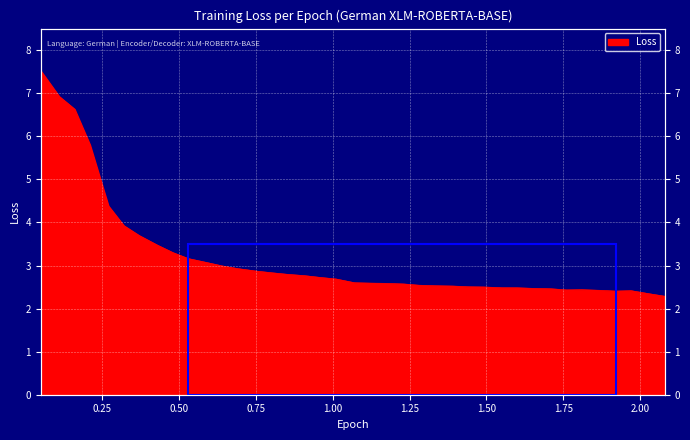

Which category has the lowest value across all series?

2.08